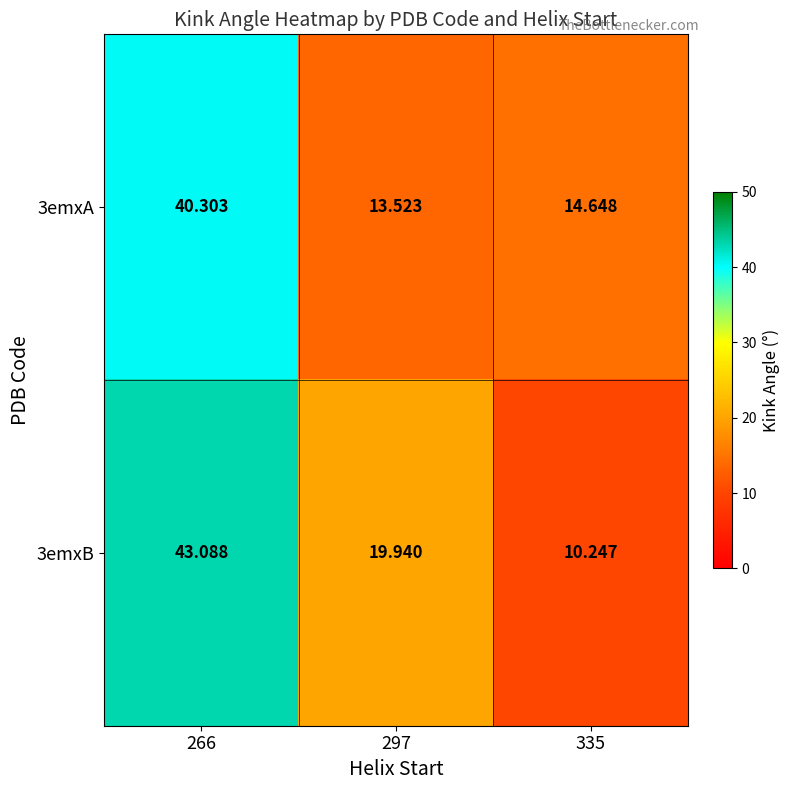

Is the value of 3emxA at 297 greater than the value of 3emxB at 297?

No